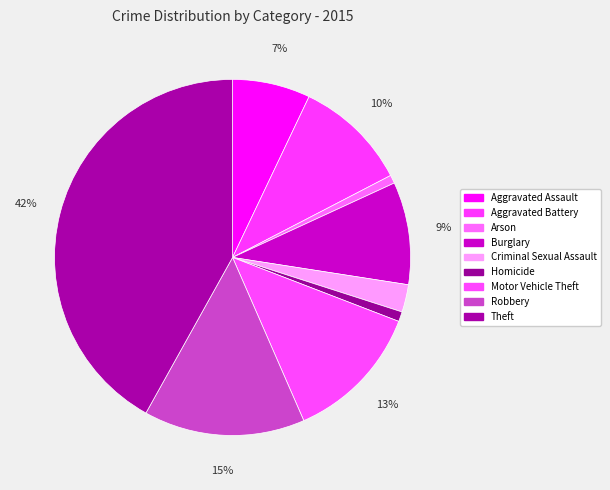

What is the largest slice in the pie chart?

Theft